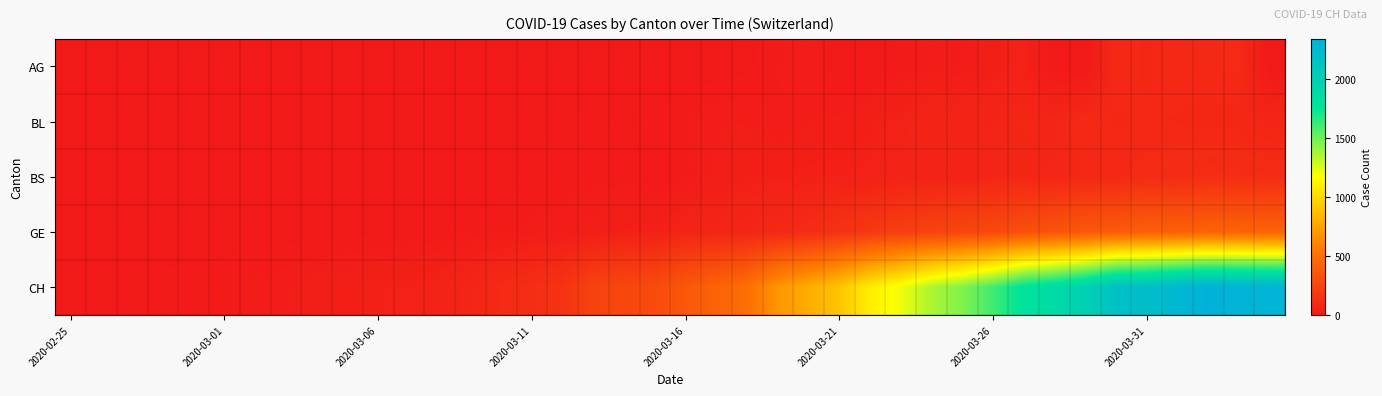

How many series are shown in this chart?

5